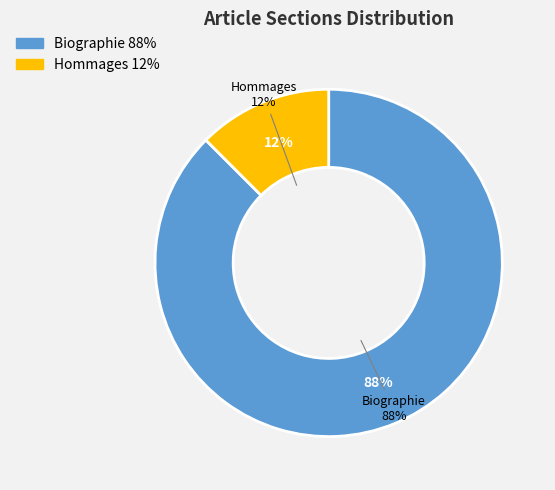

What percentage do Hommages and Biographie together represent?

100.0%